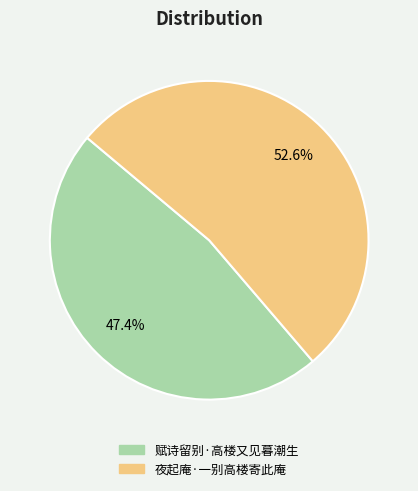

What is the majority slice?

夜起庵·一别高楼寄此庵